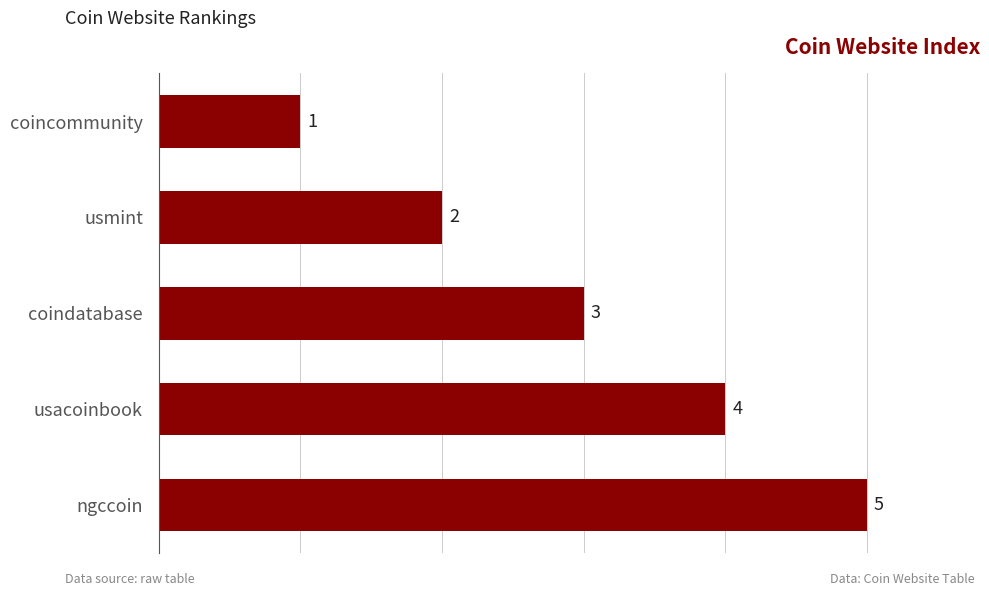

Where is the data nearest to the value 3?

coindatabase